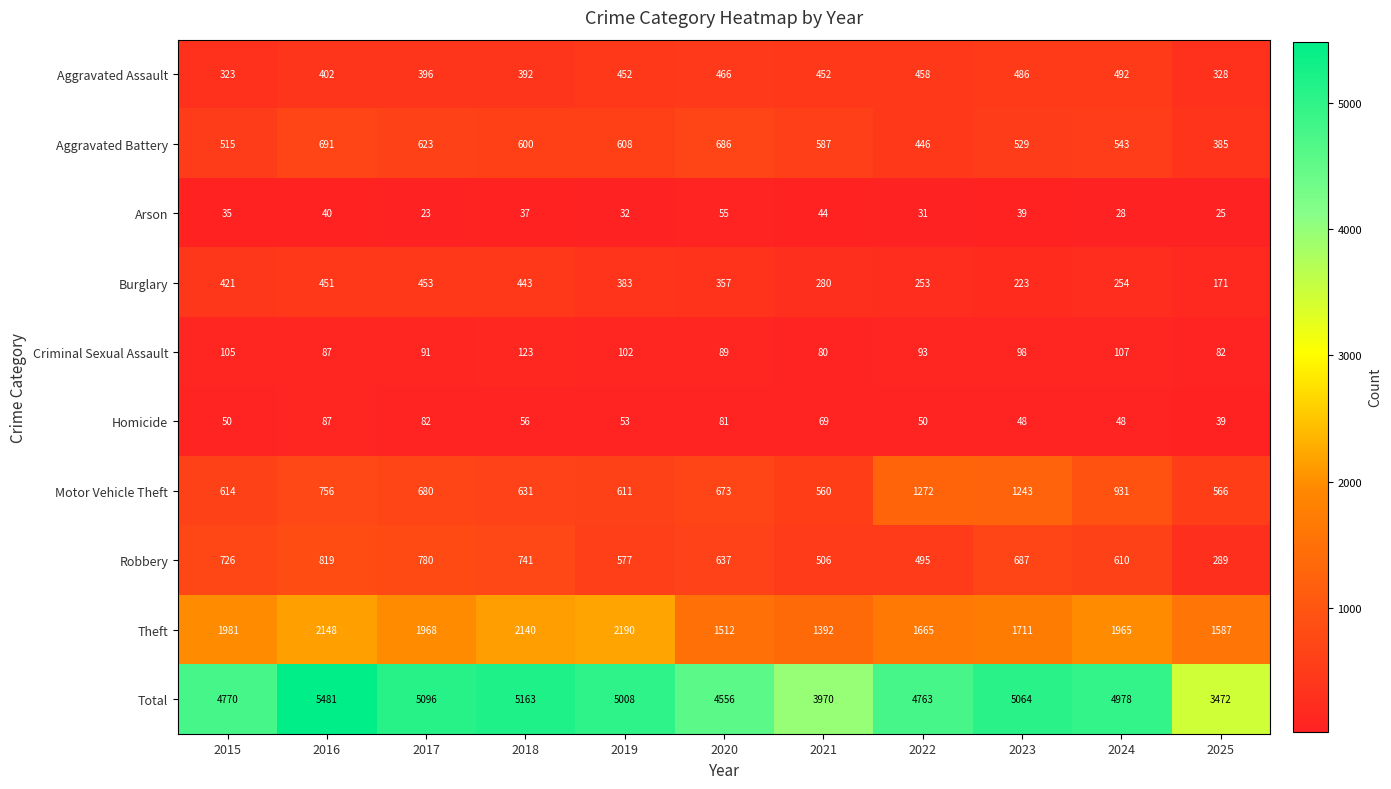

At which label is Criminal Sexual Assault closest to 101?

2019